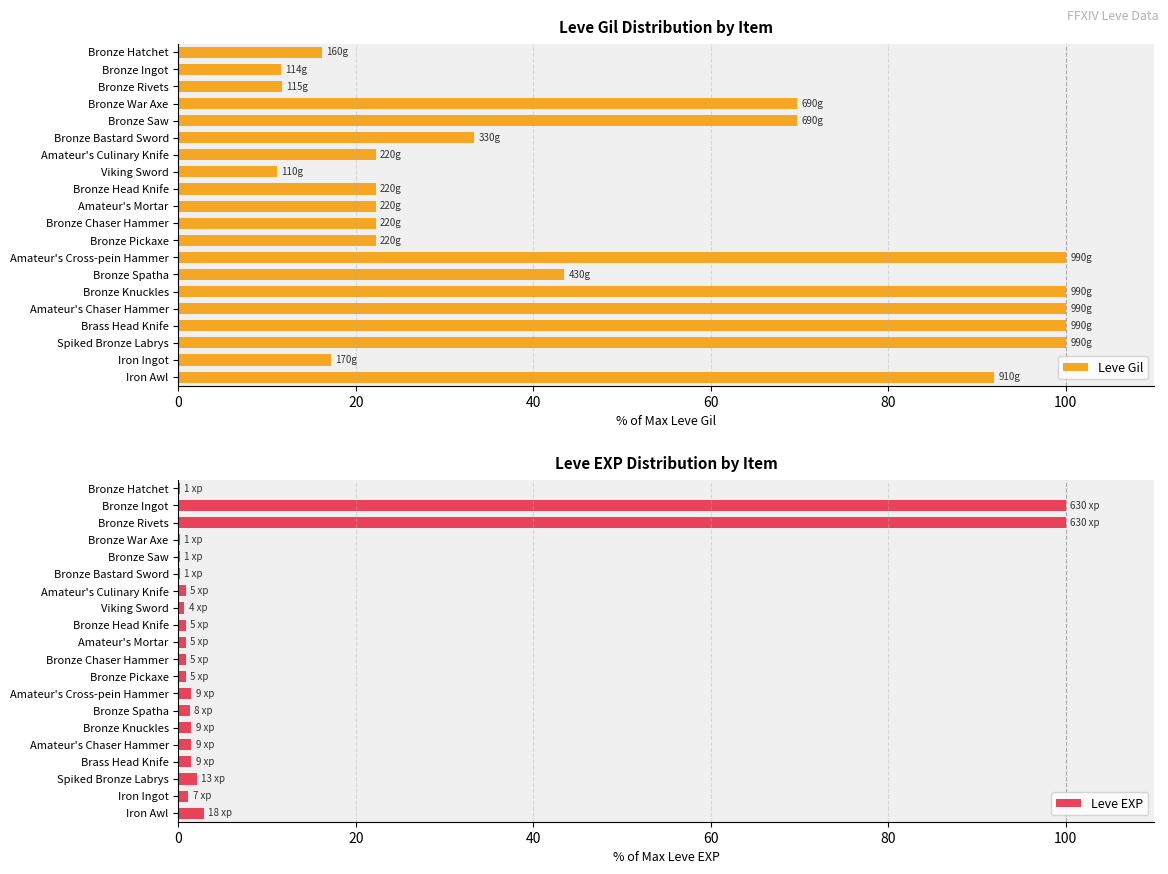

Rank the series by their average value, from lowest to highest.

Leve EXP, Leve Gil